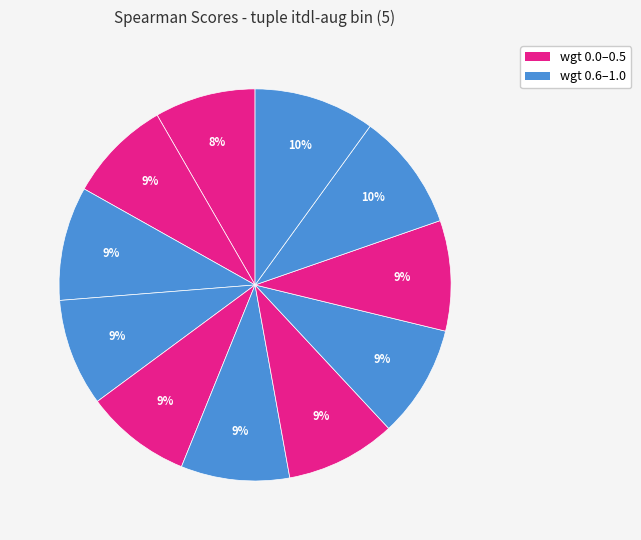

To the nearest percent, what is the difference between the largest and smallest slice percentages?

2%